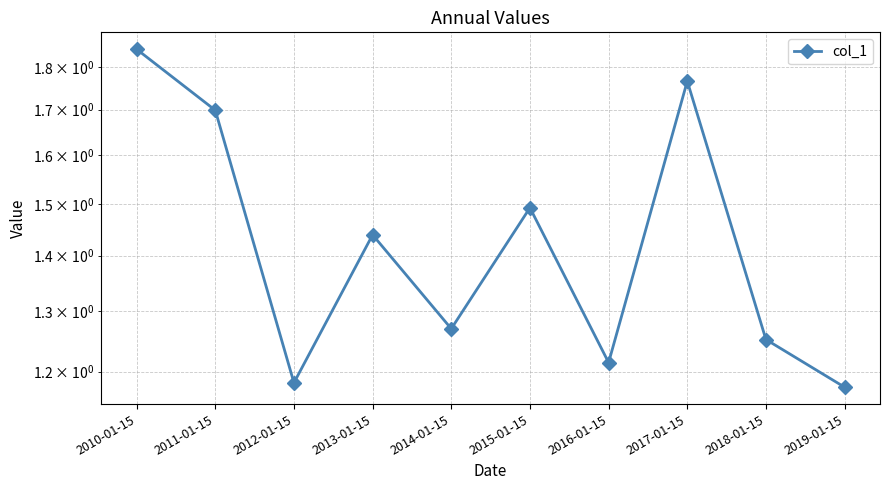

At which category does the data reach its first local peak?

2013-01-15